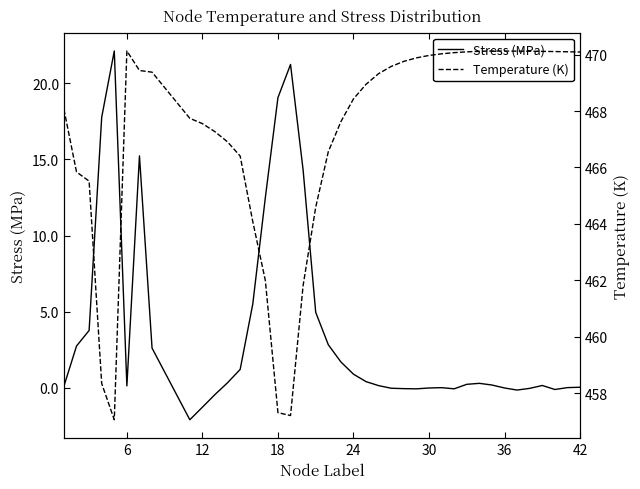

How many interior local peaks does the Stress (MPa) series have?

6